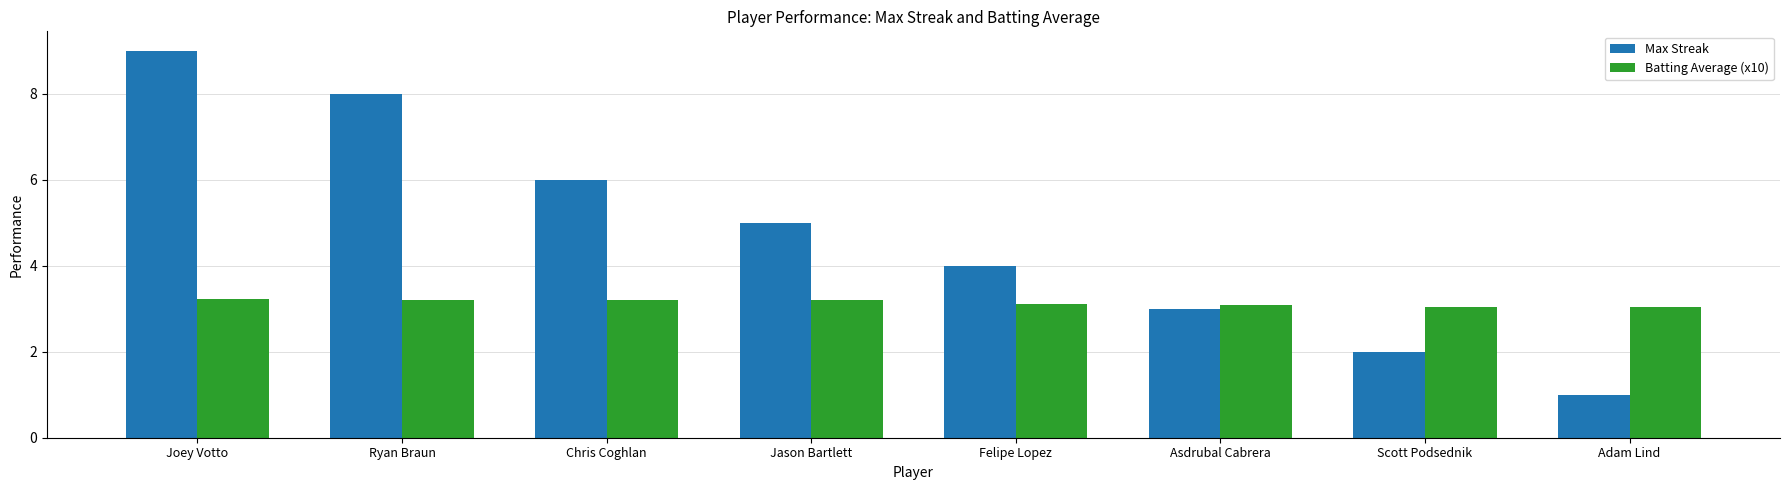

Which category has the lowest value across all series?

Adam Lind